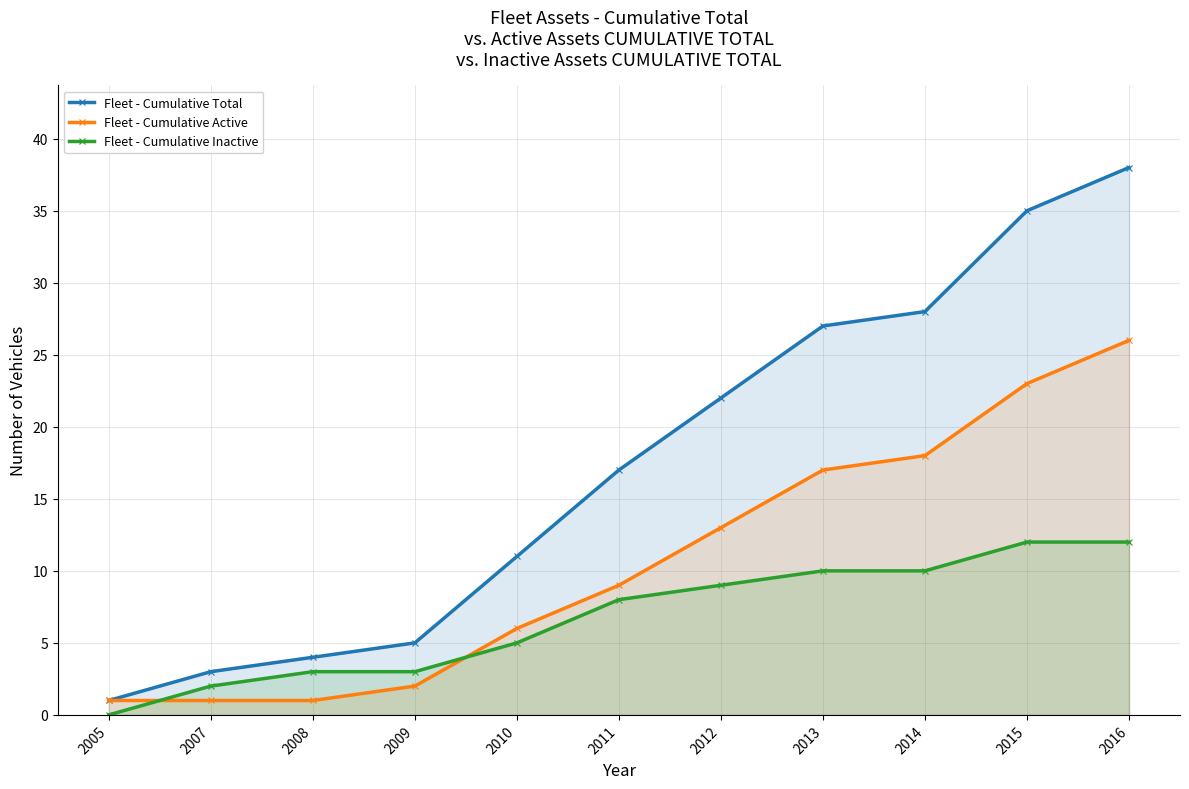

What are all the series names shown in the legend?

Fleet - Cumulative Total, Fleet - Cumulative Active, Fleet - Cumulative Inactive